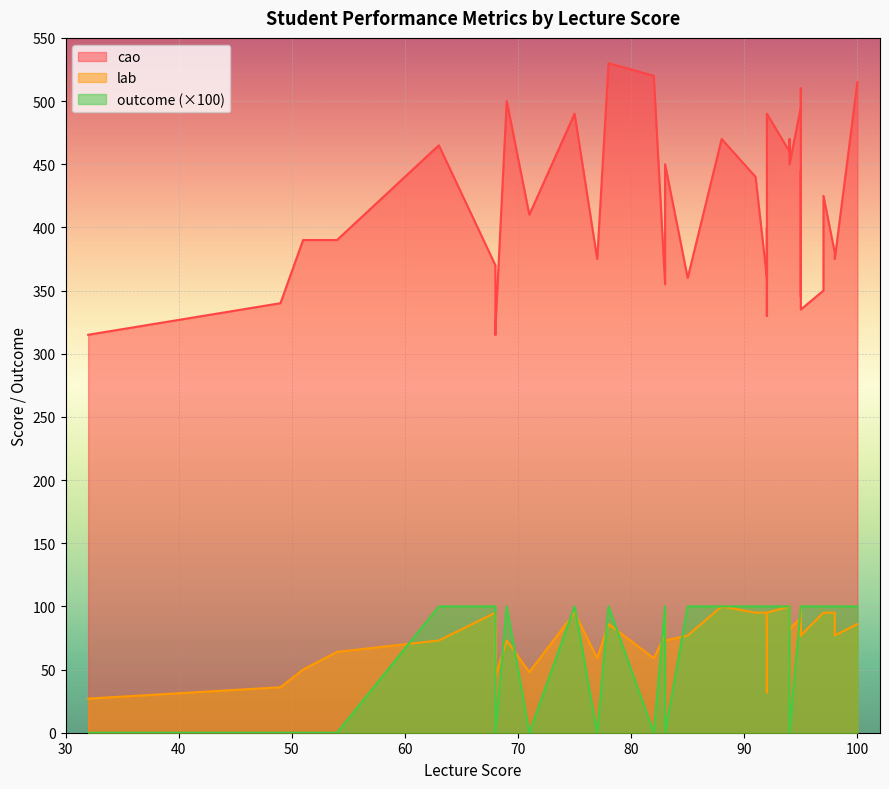

What is the label of the 36th point from the left?

77